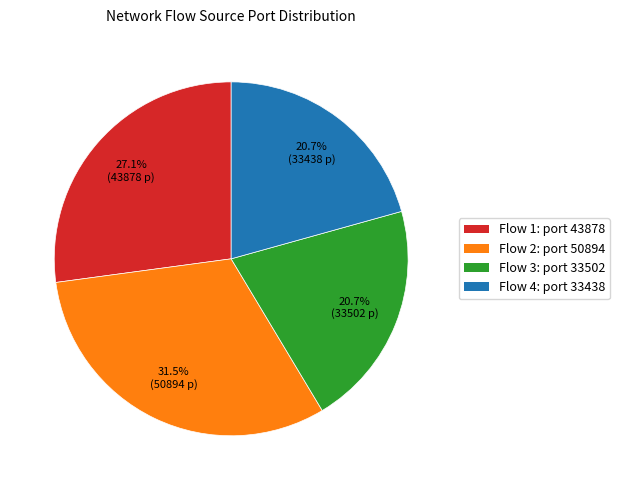

Is there any slice that represents more than half of the pie?

No